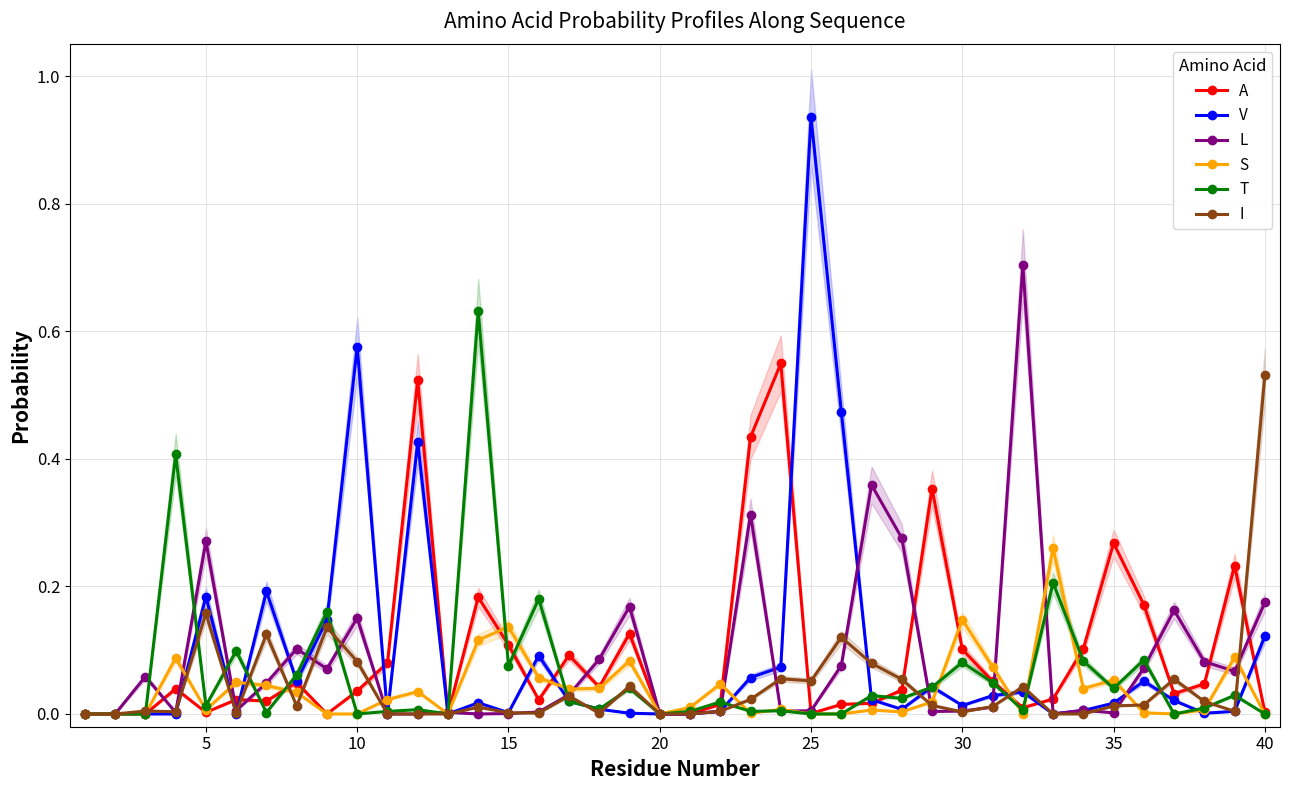

Is it true that V equals 0.0 at 20?

True